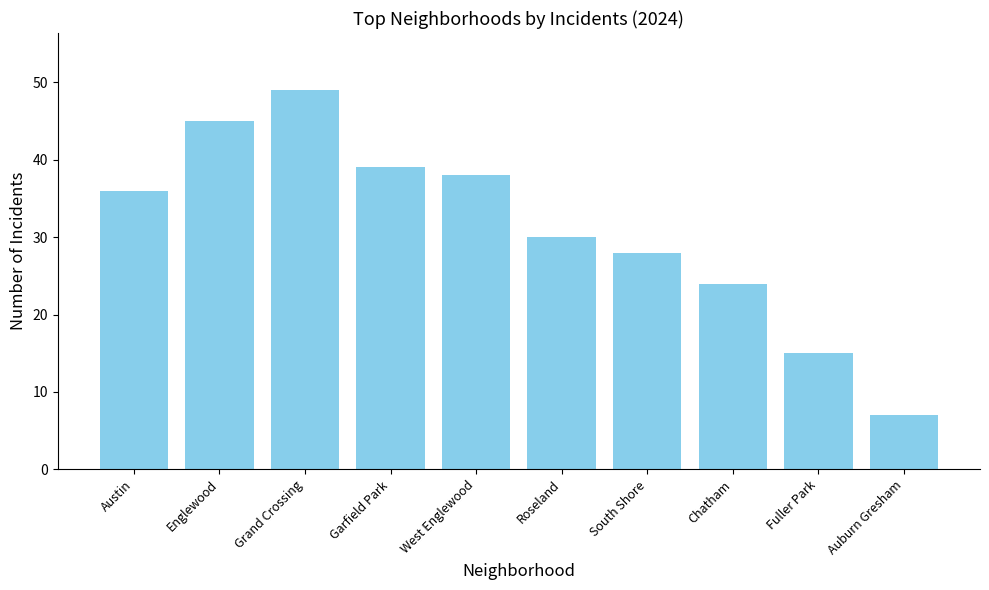

What is the value of the 2nd bar from the left?

45